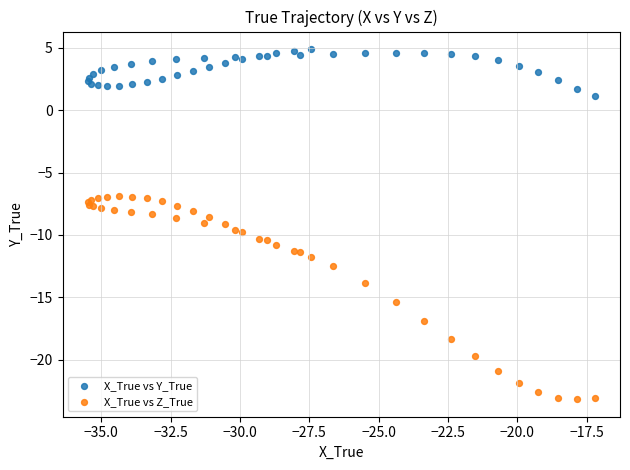

Which series contains the lowest Y value?

X_True vs Z_True